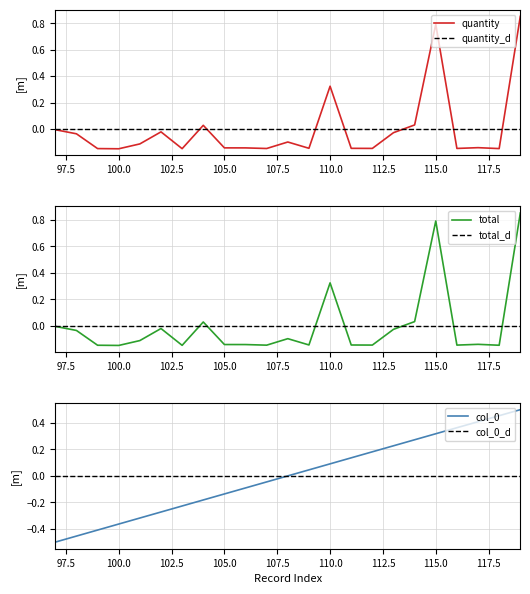

True or false: quantity_d has a value of 0.0 at 100.0.

True